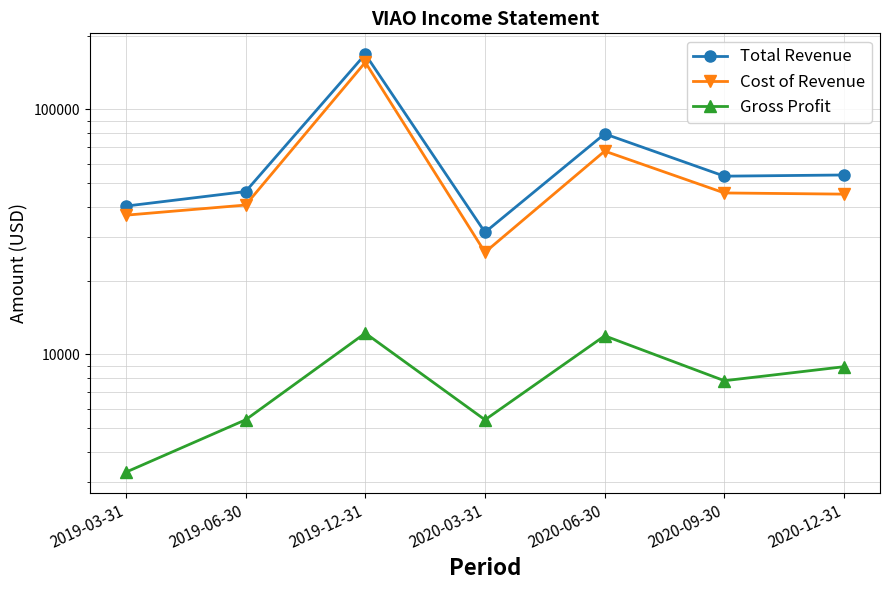

Which label corresponds to the largest value in the chart?

2019-12-31